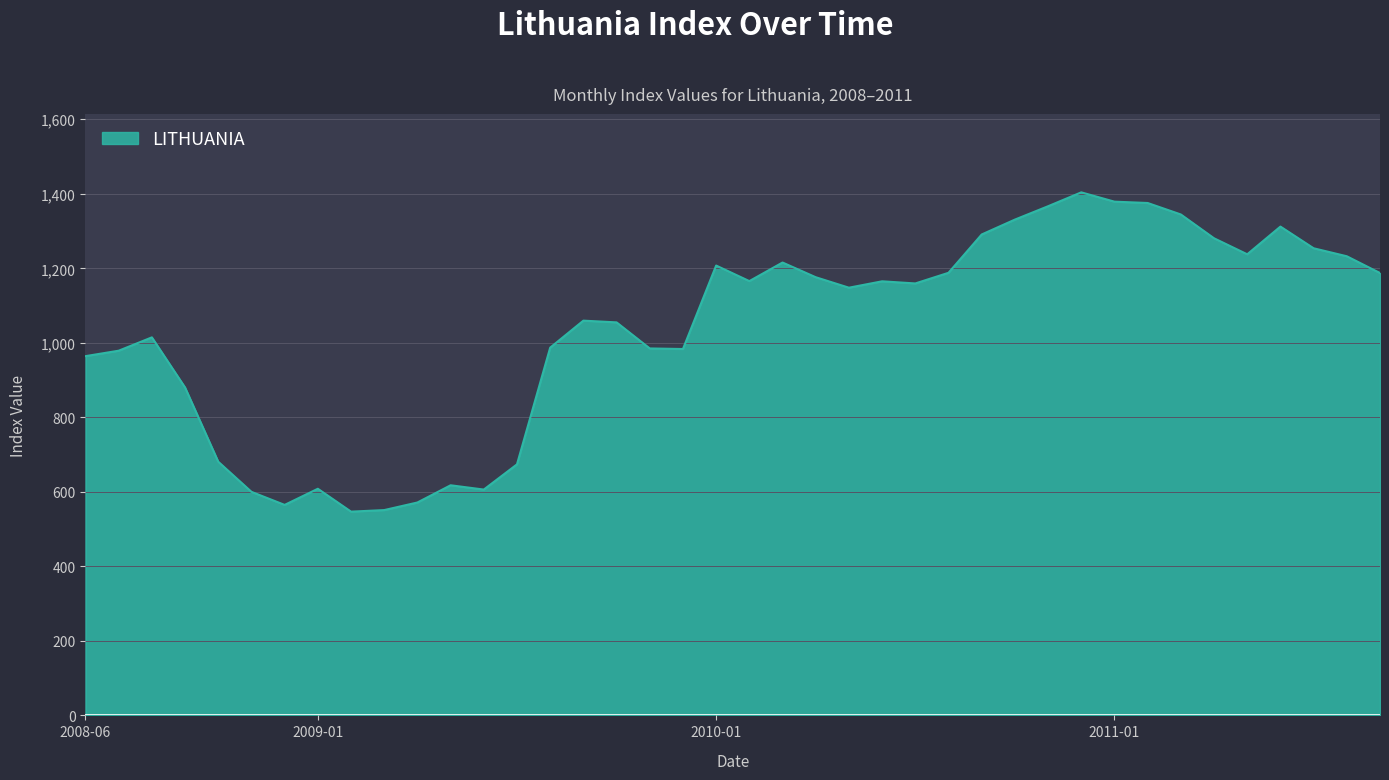

What is the difference between the maximum and minimum values?

857.0